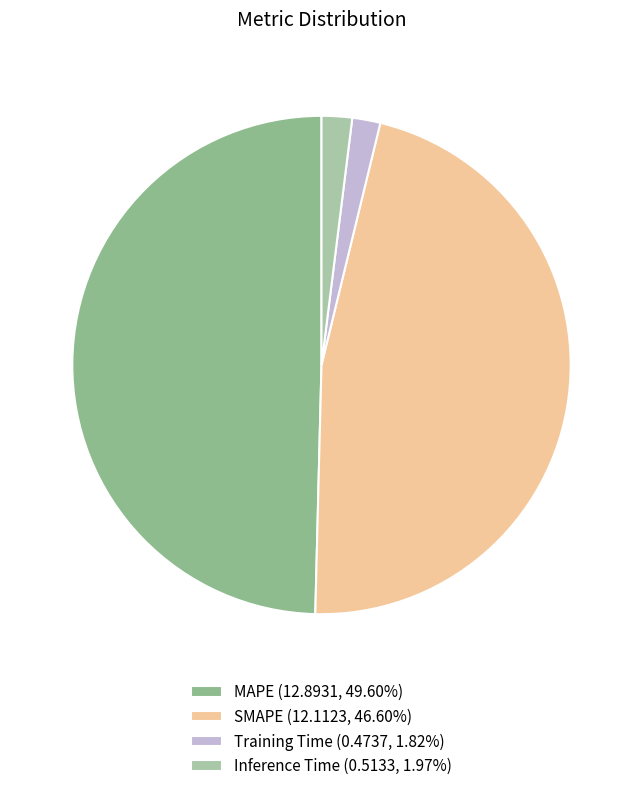

What percentage is the Inference Time slice, to the nearest percent?

2%